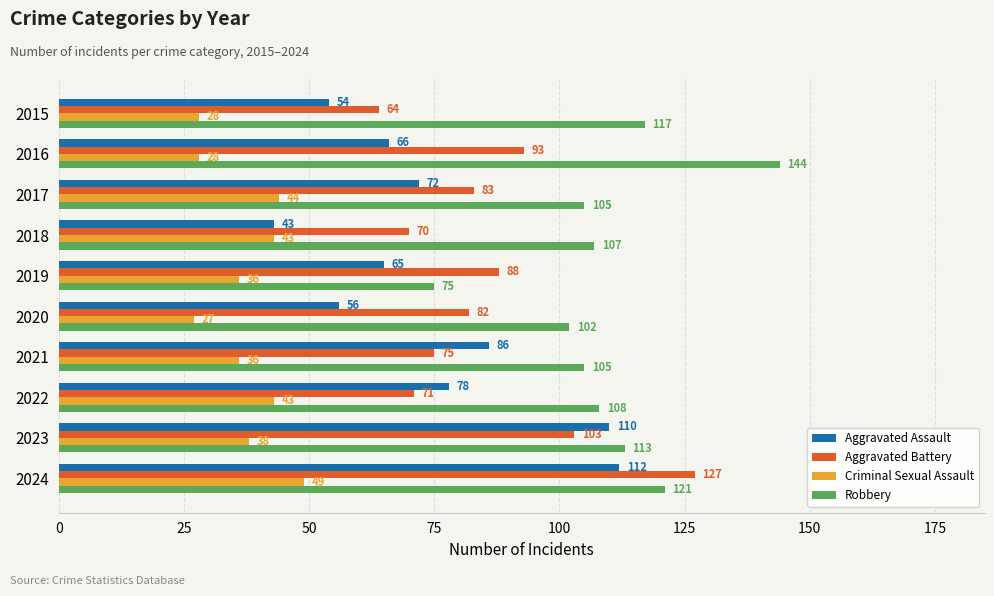

Rank the series by their average value, from highest to lowest.

Robbery, Aggravated Battery, Aggravated Assault, Criminal Sexual Assault